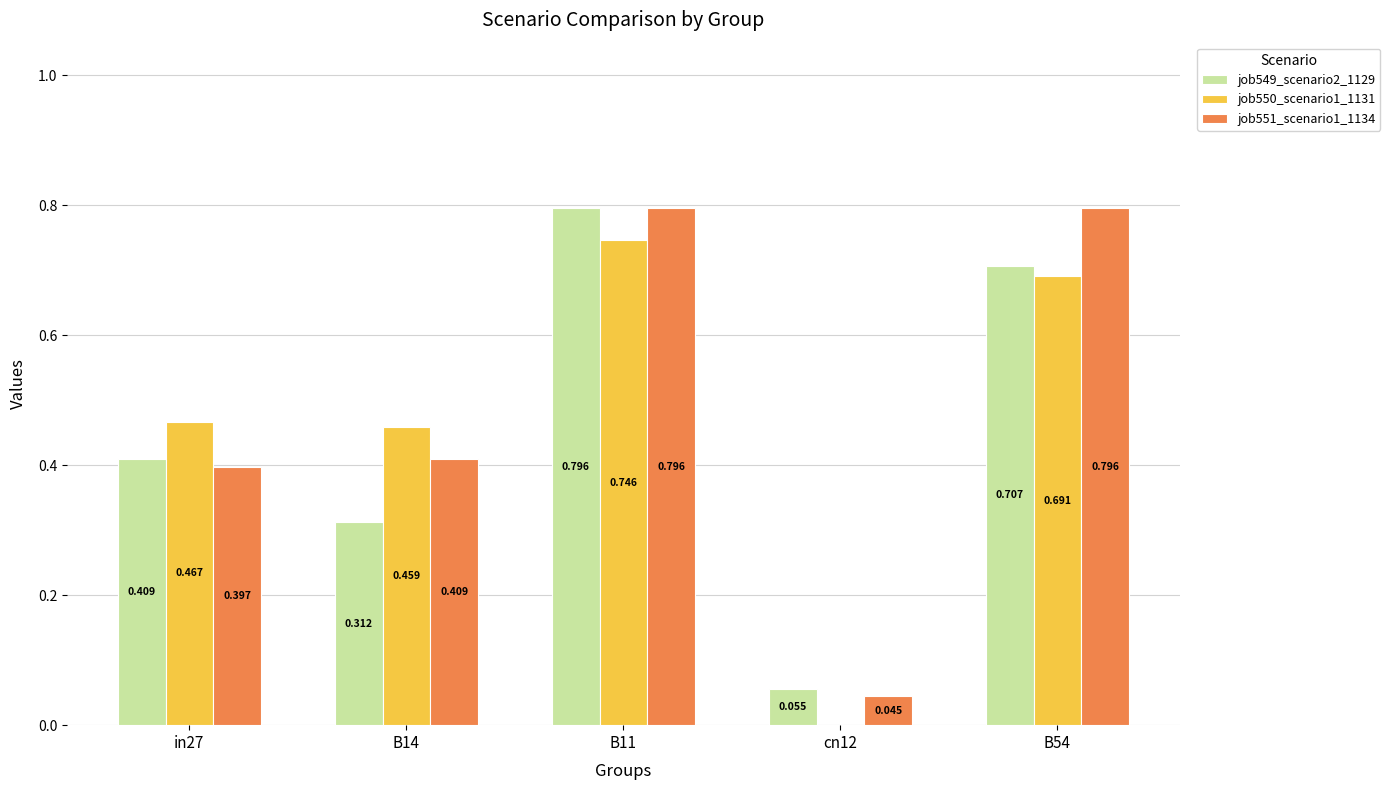

Is the value of job549_scenario2_1129 at B54 greater than the value of job551_scenario1_1134 at in27?

Yes